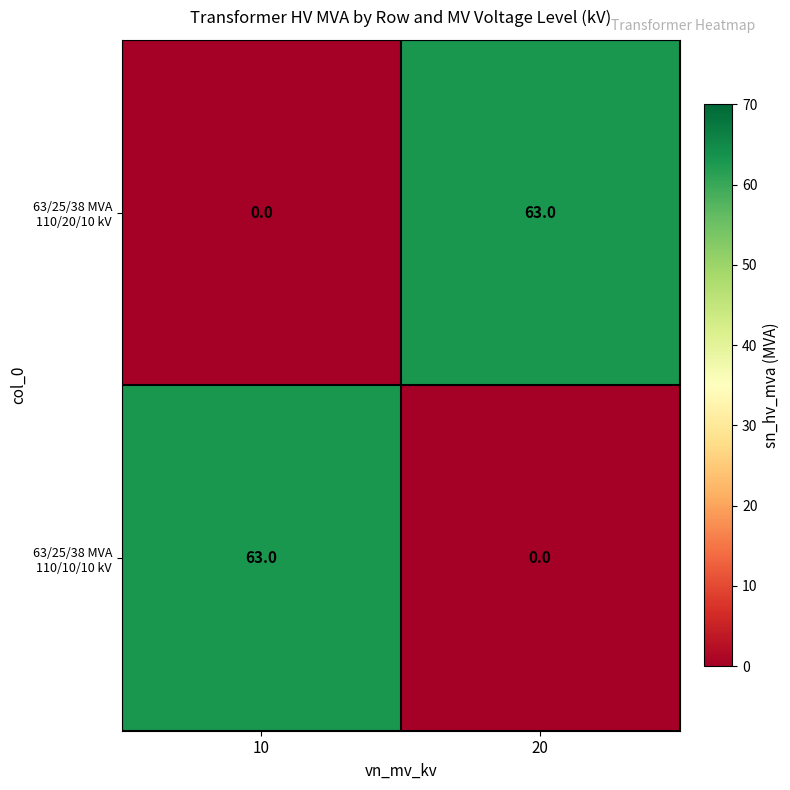

What is the difference between the highest and lowest values at 10?

63